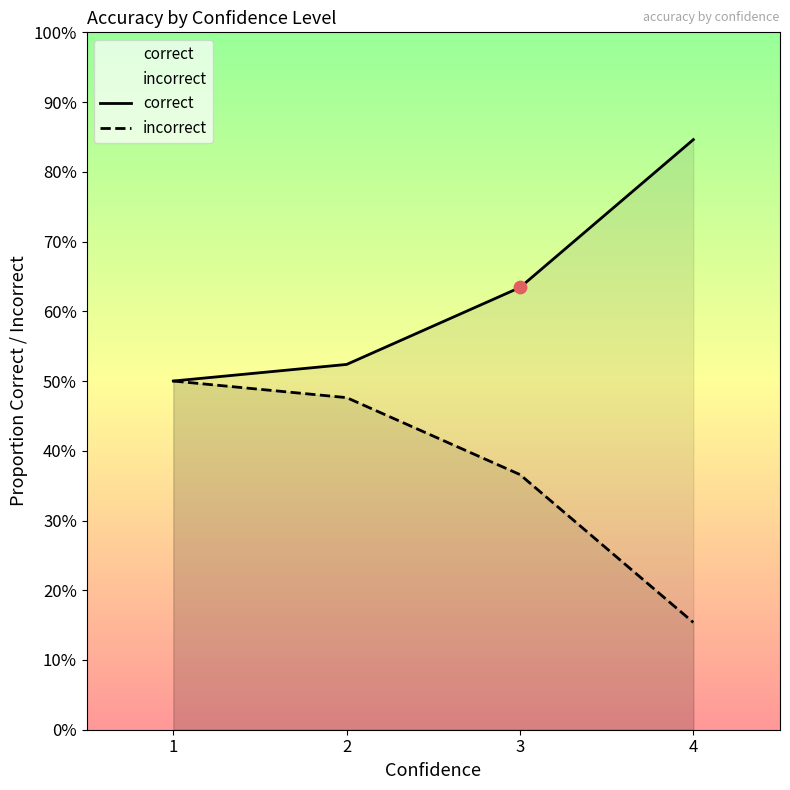

At how many categories does at least one series exceed 0?

4